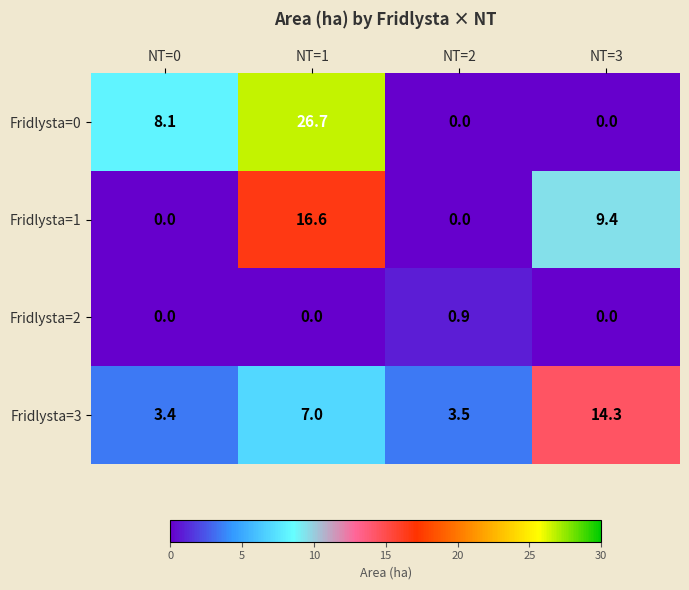

Rank the series at NT=1 from lowest to highest value.

Fridlysta=2, Fridlysta=3, Fridlysta=1, Fridlysta=0